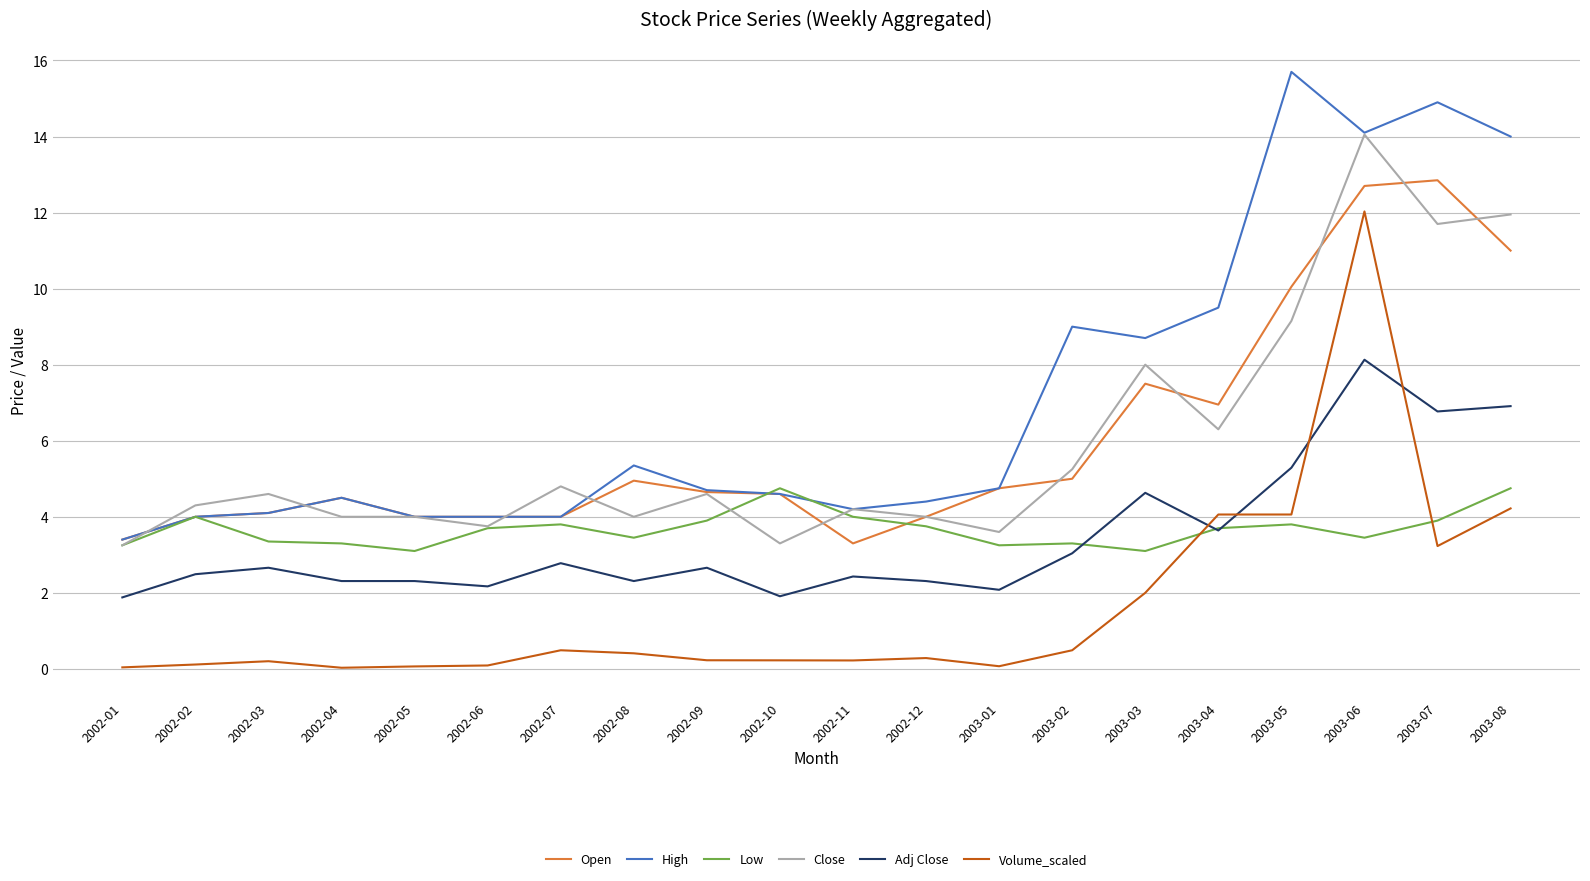

List the series in order of their peak value, highest first.

High, Close, Open, Volume_scaled, Adj Close, Low